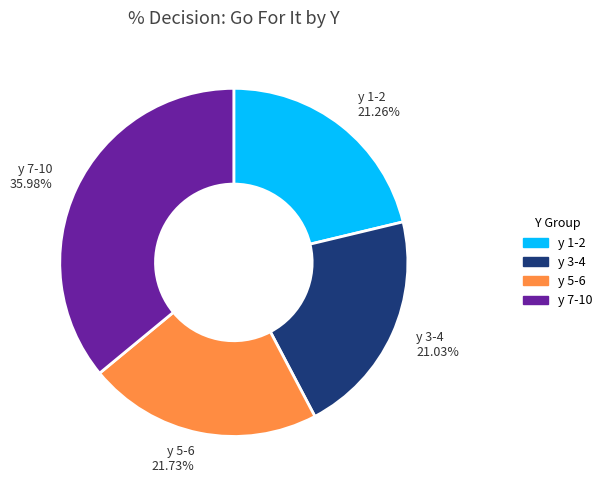

How many segments does this pie chart have?

4